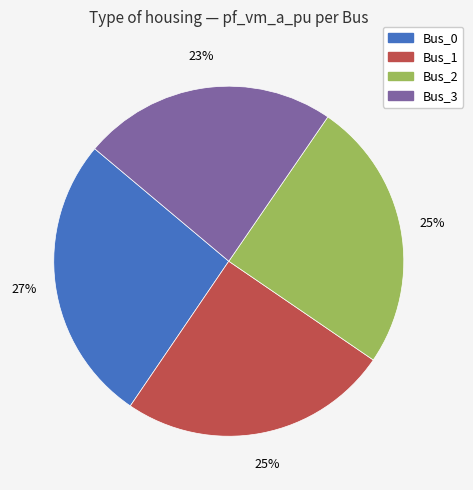

Do Bus_3 and Bus_1 together represent more than half of the pie?

No